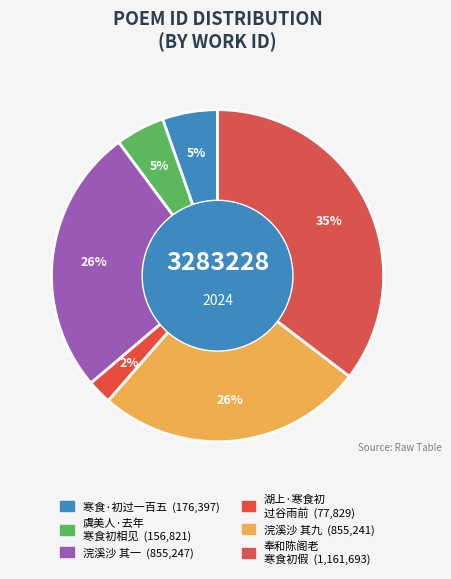

How many slices are in this pie chart?

6